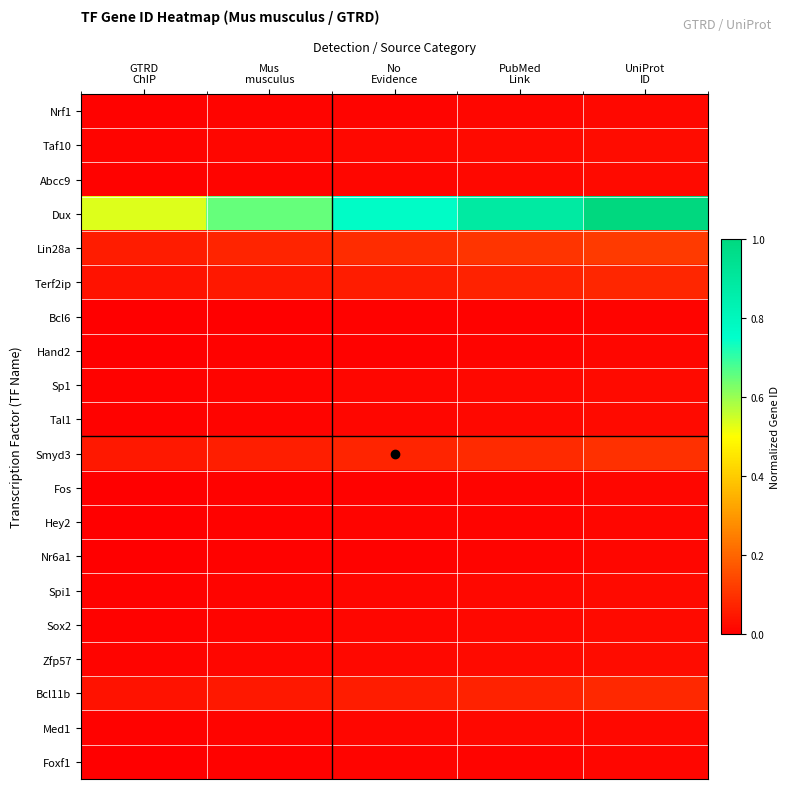

Reading right to left, transcribe all the data shown in this chart.

Nrf1: UniProt
ID=0.0	PubMed
Link=0.0	No
Evidence=0.0	Mus
musculus=0.0	GTRD
ChIP=0.0
Taf10: UniProt
ID=0.0	PubMed
Link=0.0	No
Evidence=0.0	Mus
musculus=0.0	GTRD
ChIP=0.0
Abcc9: UniProt
ID=0.0	PubMed
Link=0.0	No
Evidence=0.0	Mus
musculus=0.0	GTRD
ChIP=0.0
Dux: UniProt
ID=1.0	PubMed
Link=0.9	No
Evidence=0.8	Mus
musculus=0.7	GTRD
ChIP=0.5
Lin28a: UniProt
ID=0.1	PubMed
Link=0.1	No
Evidence=0.1	Mus
musculus=0.1	GTRD
ChIP=0.1
Terf2ip: UniProt
ID=0.1	PubMed
Link=0.1	No
Evidence=0.1	Mus
musculus=0.0	GTRD
ChIP=0.0
Bcl6: UniProt
ID=0.0	PubMed
Link=0.0	No
Evidence=0.0	Mus
musculus=0.0	GTRD
ChIP=0.0
Hand2: UniProt
ID=0.0	PubMed
Link=0.0	No
Evidence=0.0	Mus
musculus=0.0	GTRD
ChIP=0.0
Sp1: UniProt
ID=0.0	PubMed
Link=0.0	No
Evidence=0.0	Mus
musculus=0.0	GTRD
ChIP=0.0
Tal1: UniProt
ID=0.0	PubMed
Link=0.0	No
Evidence=0.0	Mus
musculus=0.0	GTRD
ChIP=0.0
Smyd3: UniProt
ID=0.1	PubMed
Link=0.1	No
Evidence=0.1	Mus
musculus=0.1	GTRD
ChIP=0.0
Fos: UniProt
ID=0.0	PubMed
Link=0.0	No
Evidence=0.0	Mus
musculus=0.0	GTRD
ChIP=0.0
Hey2: UniProt
ID=0.0	PubMed
Link=0.0	No
Evidence=0.0	Mus
musculus=0.0	GTRD
ChIP=0.0
Nr6a1: UniProt
ID=0.0	PubMed
Link=0.0	No
Evidence=0.0	Mus
musculus=0.0	GTRD
ChIP=0.0
Spi1: UniProt
ID=0.0	PubMed
Link=0.0	No
Evidence=0.0	Mus
musculus=0.0	GTRD
ChIP=0.0
Sox2: UniProt
ID=0.0	PubMed
Link=0.0	No
Evidence=0.0	Mus
musculus=0.0	GTRD
ChIP=0.0
Zfp57: UniProt
ID=0.0	PubMed
Link=0.0	No
Evidence=0.0	Mus
musculus=0.0	GTRD
ChIP=0.0
Bcl11b: UniProt
ID=0.1	PubMed
Link=0.1	No
Evidence=0.1	Mus
musculus=0.0	GTRD
ChIP=0.0
Med1: UniProt
ID=0.0	PubMed
Link=0.0	No
Evidence=0.0	Mus
musculus=0.0	GTRD
ChIP=0.0
Foxf1: UniProt
ID=0.0	PubMed
Link=0.0	No
Evidence=0.0	Mus
musculus=0.0	GTRD
ChIP=0.0